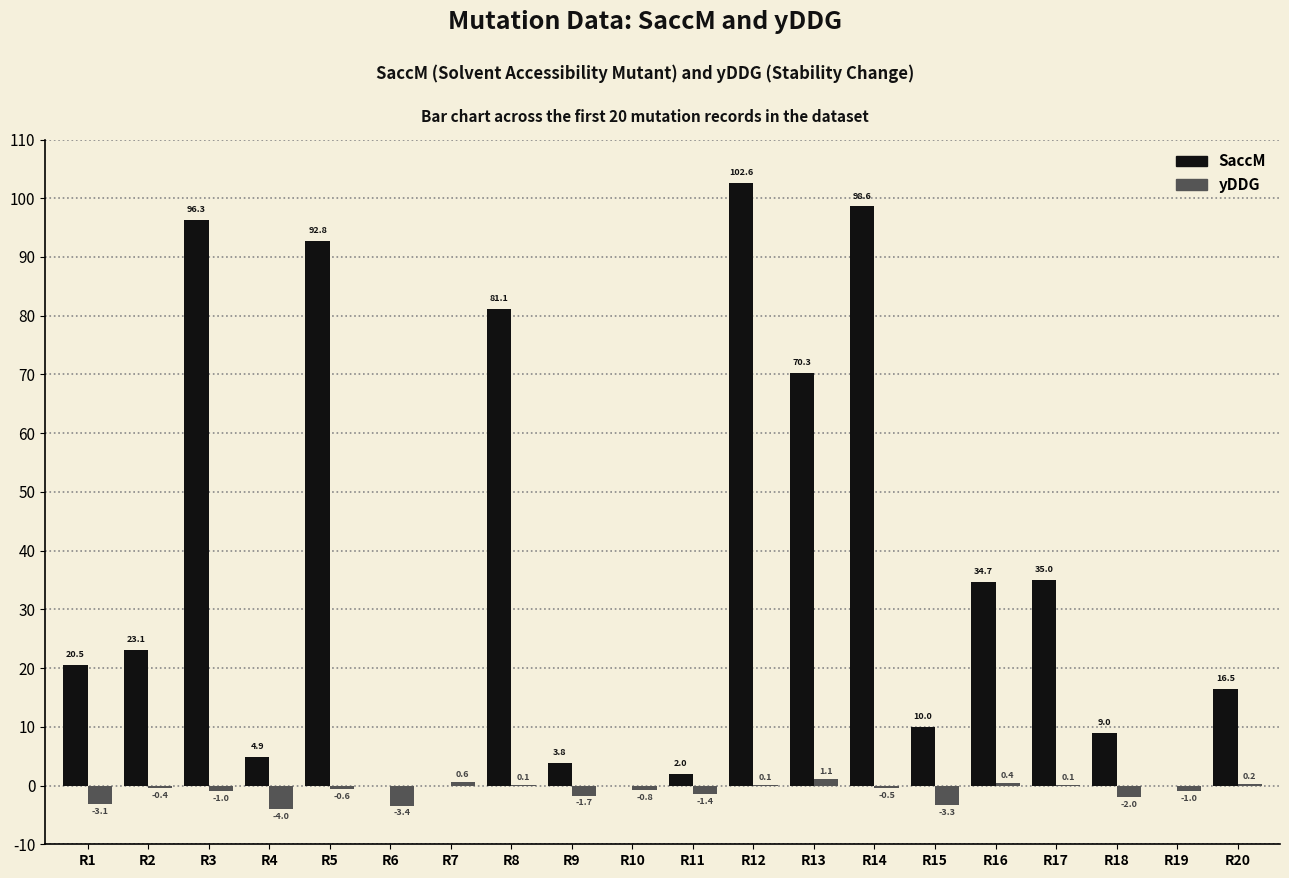

Reading right to left, what are all the values shown in this chart?

SaccM: 16.5	0.0	9.0	35.0	34.7	10.0	98.6	70.3	102.6	2.0	0.0	3.8	81.1	0.0	0.0	92.8	4.9	96.3	23.1	20.5
yDDG: 0.2	-1.0	-2.0	0.1	0.4	-3.3	-0.5	1.1	0.1	-1.4	-0.8	-1.7	0.1	0.6	-3.4	-0.6	-4.0	-1.0	-0.4	-3.1